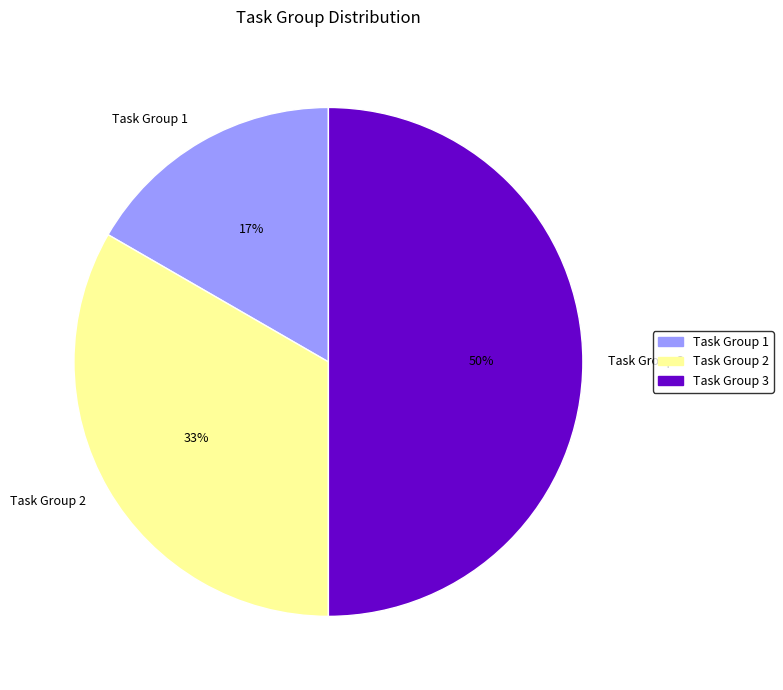

Approximately how many times larger is the value at Task Group 3 compared to Task Group 2?

1.5